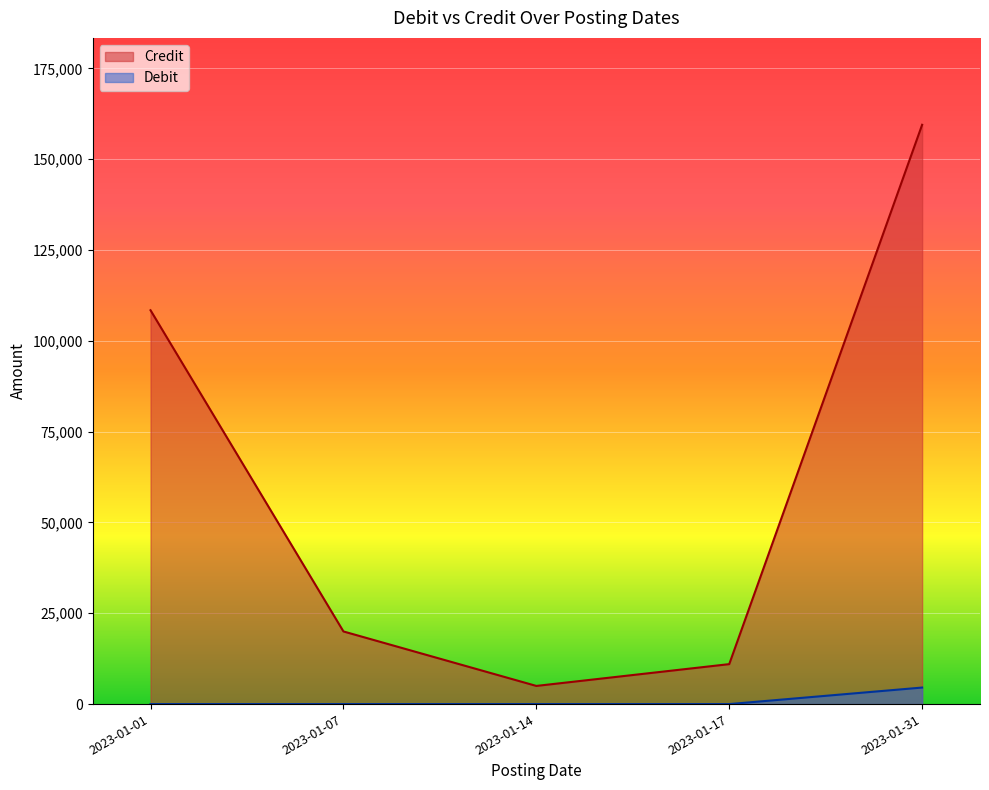

Which series has the largest range (max minus min)?

Credit